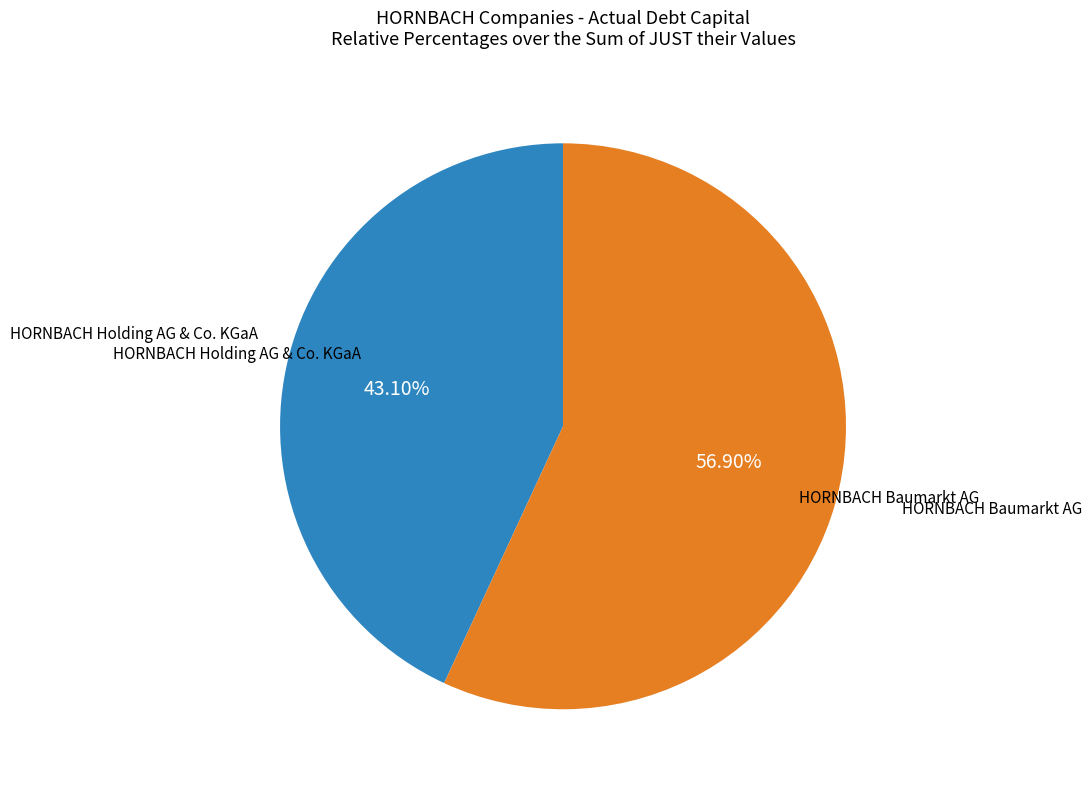

What percentage is the HORNBACH Baumarkt AG slice, to the nearest percent?

57%